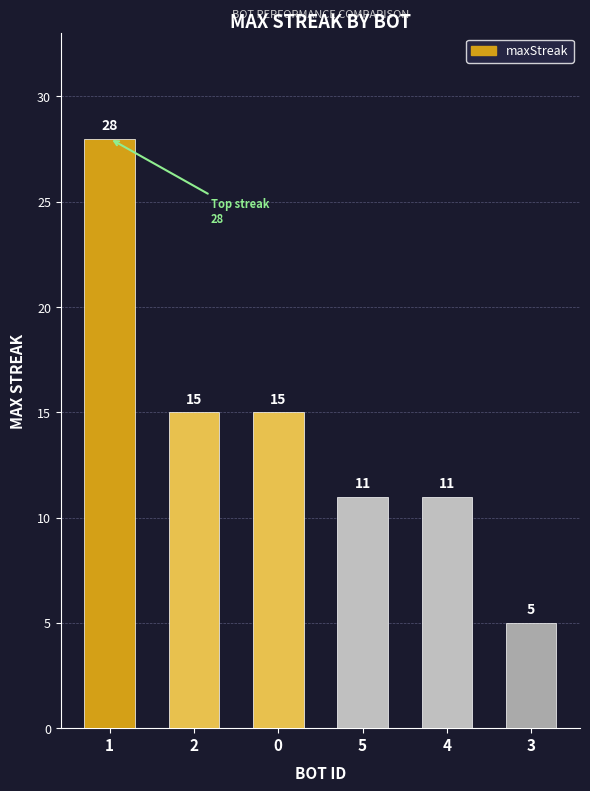

How many data points are less than 15?

3